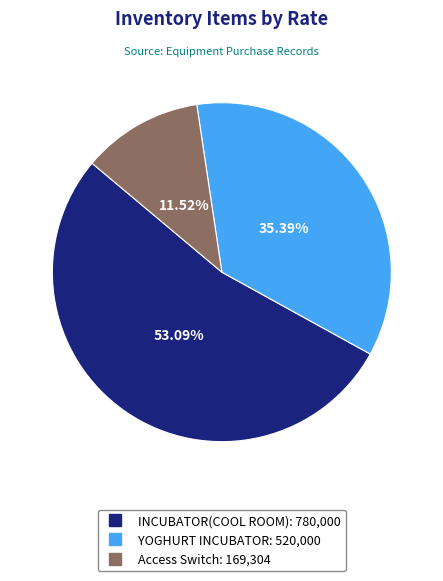

To the nearest percent, what is the average slice percentage?

33%